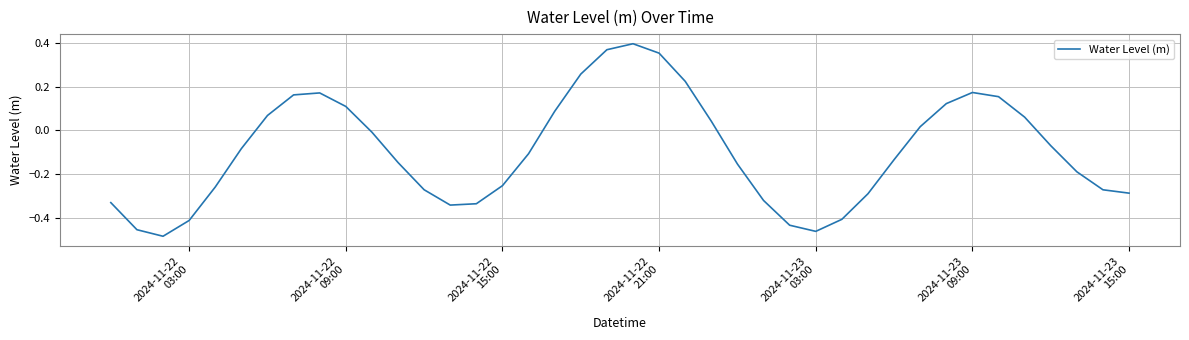

How many categories are shown in the chart?

40